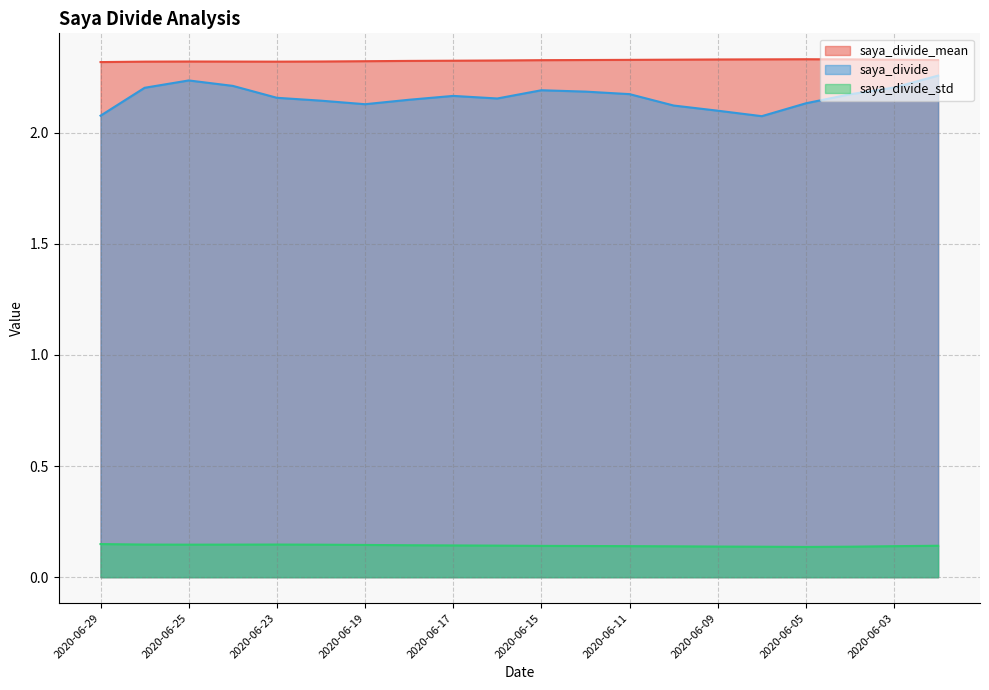

Where is saya_divide nearest to the value 2?

2020-06-08